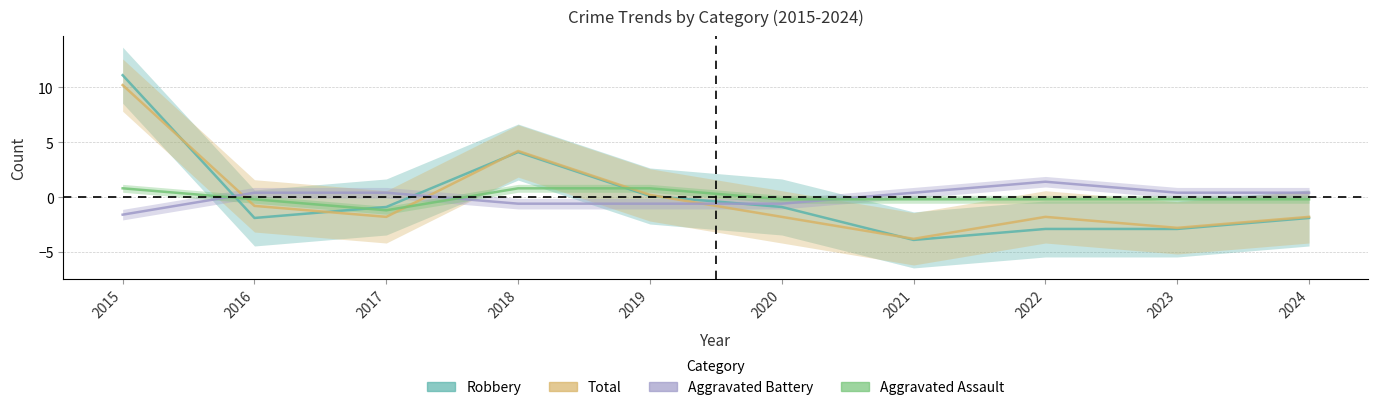

How many data points does each series have?

10